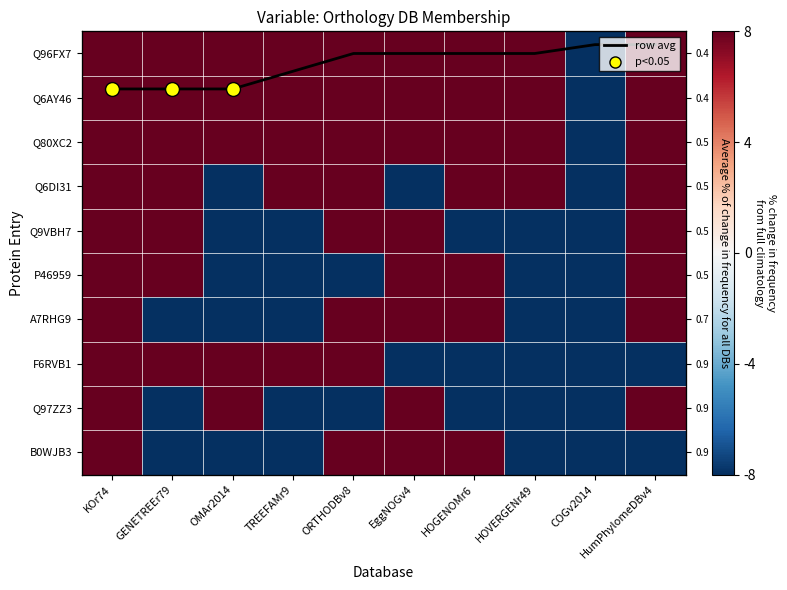

What is the total value across all series at HOGENOMr6?

4